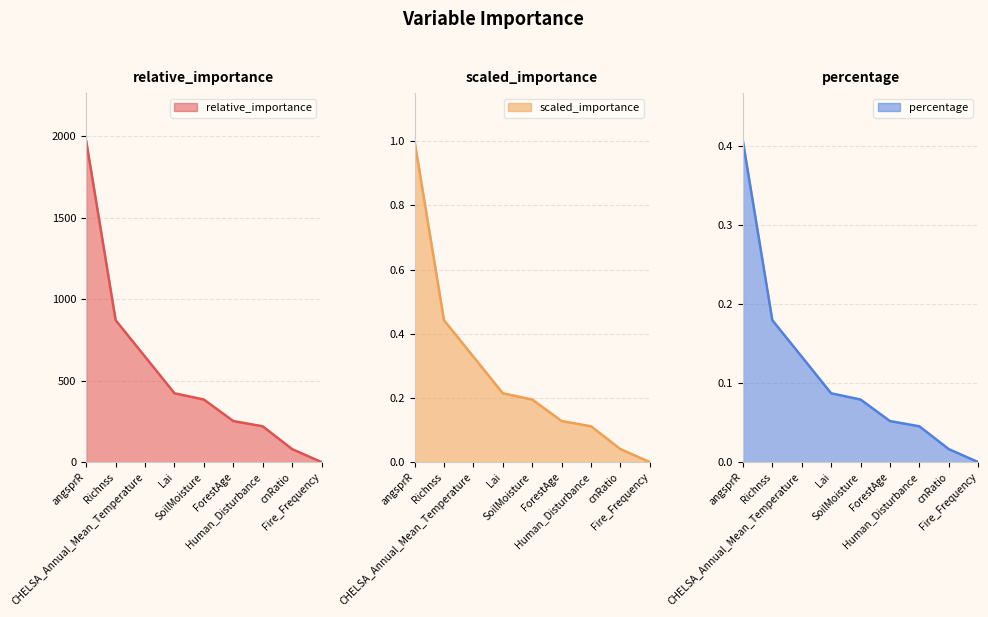

Reading left to right, list all the values displayed in this chart.

relative_importance: 1968.1	870.7	647.3	422.7	384.5	252.5	220.4	80.4	0.9
scaled_importance: 1.0	0.4	0.3	0.2	0.2	0.1	0.1	0.0	0.0
percentage: 0.4	0.2	0.1	0.1	0.1	0.1	0.0	0.0	0.0